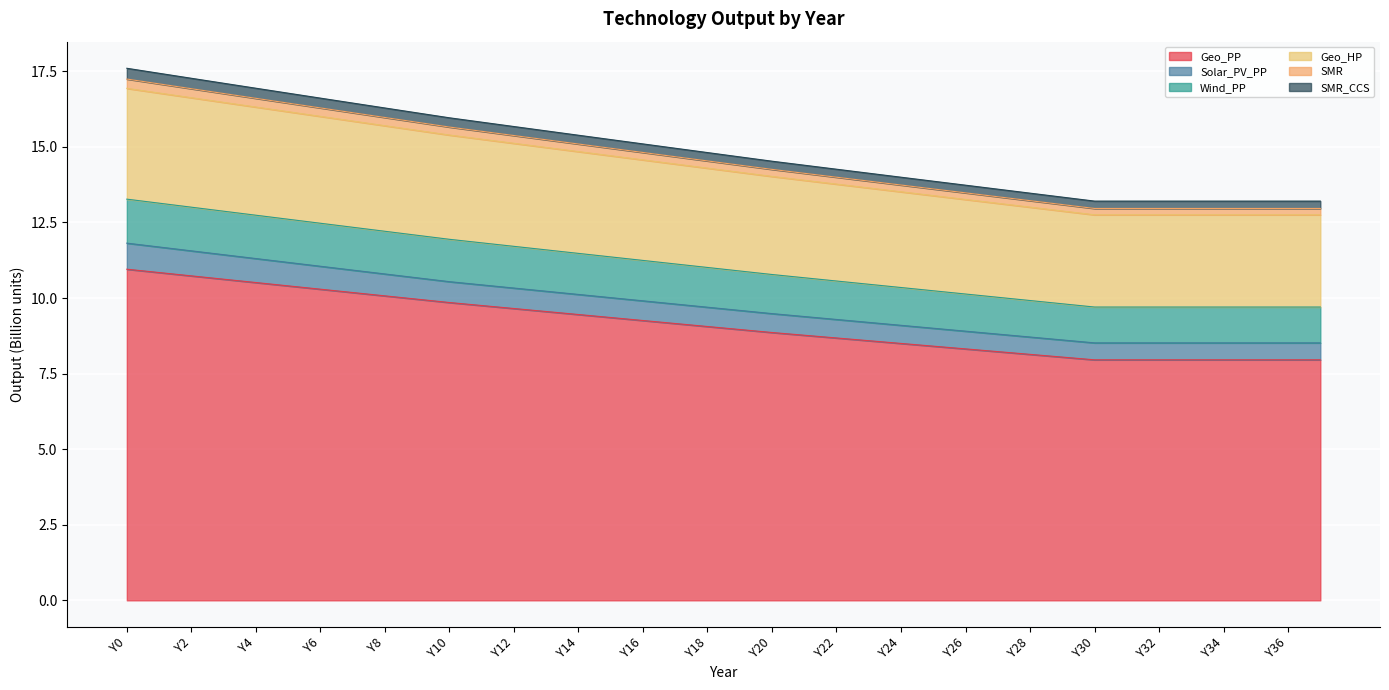

What is the maximum value for Geo_PP?

11.0